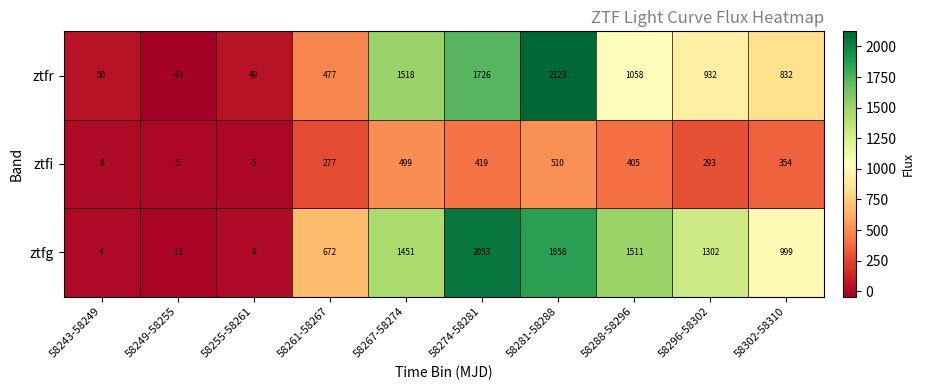

List the series in order of their peak value, lowest first.

ztfi, ztfg, ztfr